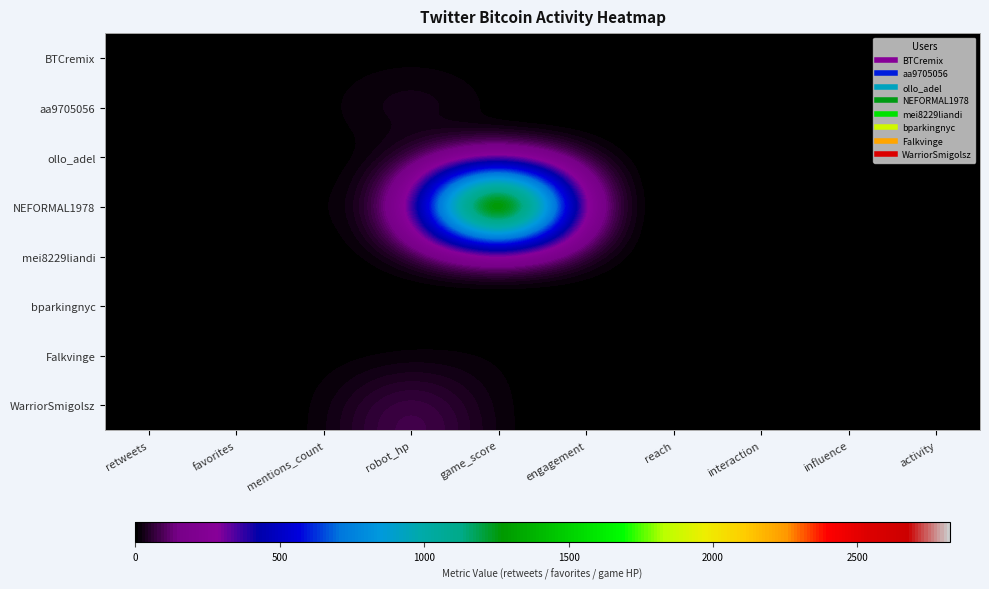

Which label corresponds to the largest value in the chart?

game_score